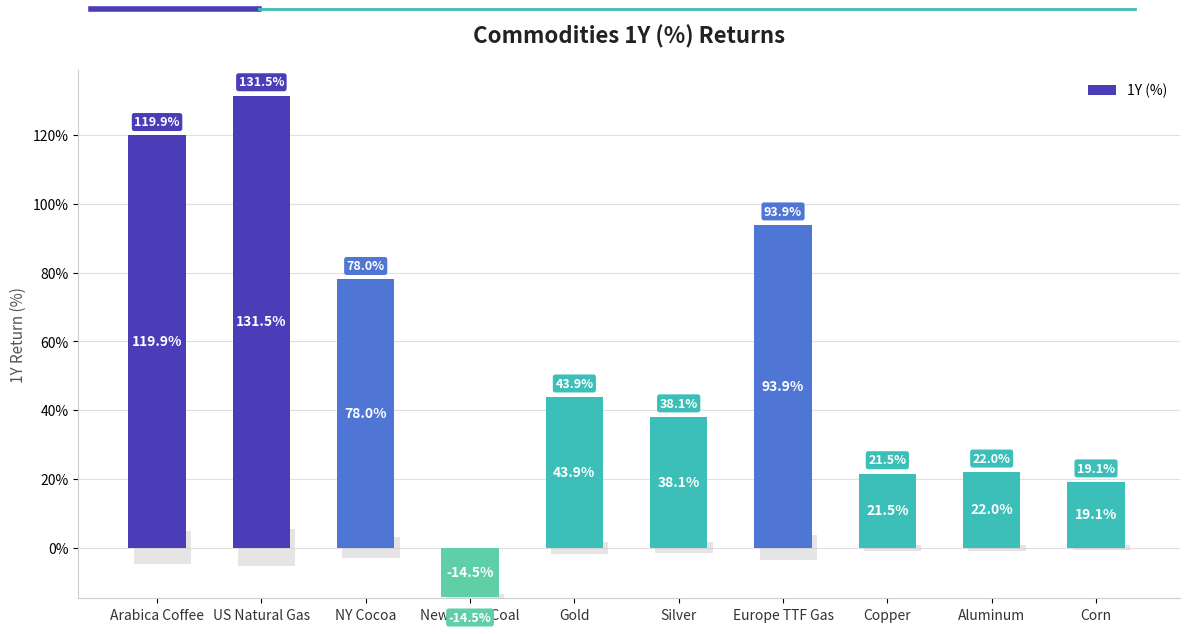

How many bars are there in total?

10